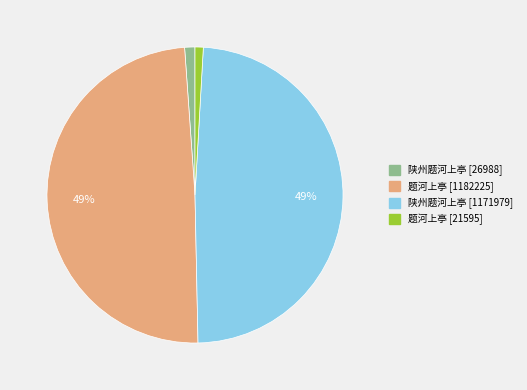

To the nearest percent, what is the difference between the largest and smallest slice percentages?

48%